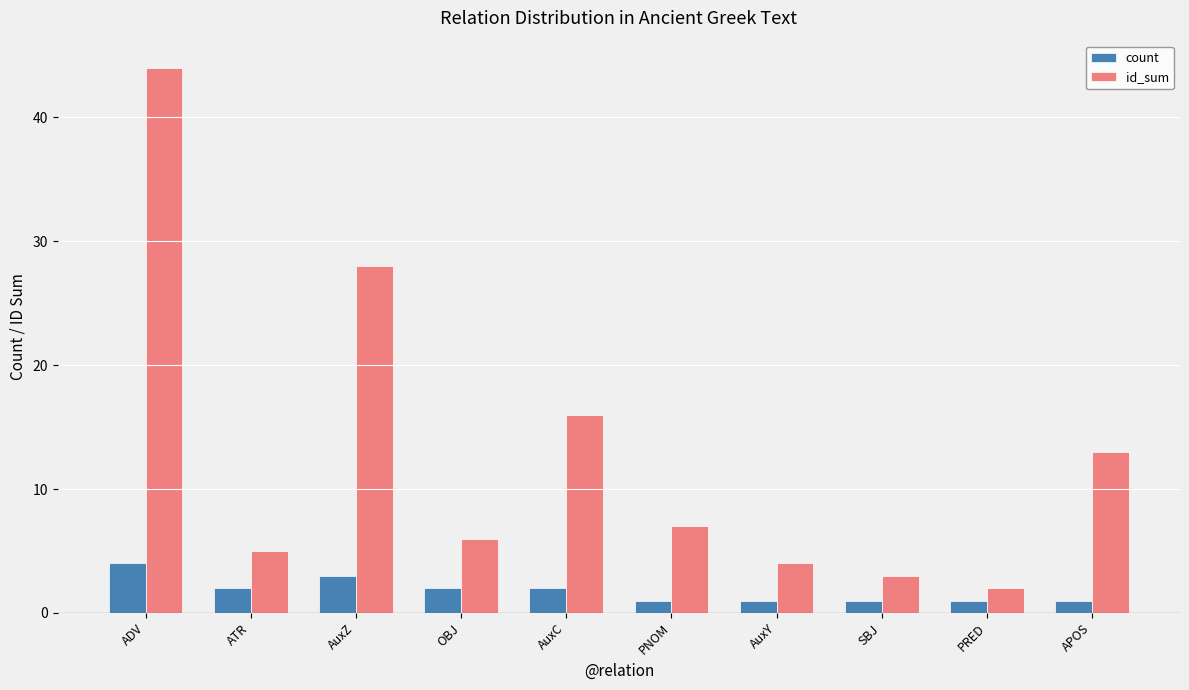

Reading left to right, what are all the values shown in this chart?

count: ADV=4	ATR=2	AuxZ=3	OBJ=2	AuxC=2	PNOM=1	AuxY=1	SBJ=1	PRED=1	APOS=1
id_sum: ADV=44	ATR=5	AuxZ=28	OBJ=6	AuxC=16	PNOM=7	AuxY=4	SBJ=3	PRED=2	APOS=13